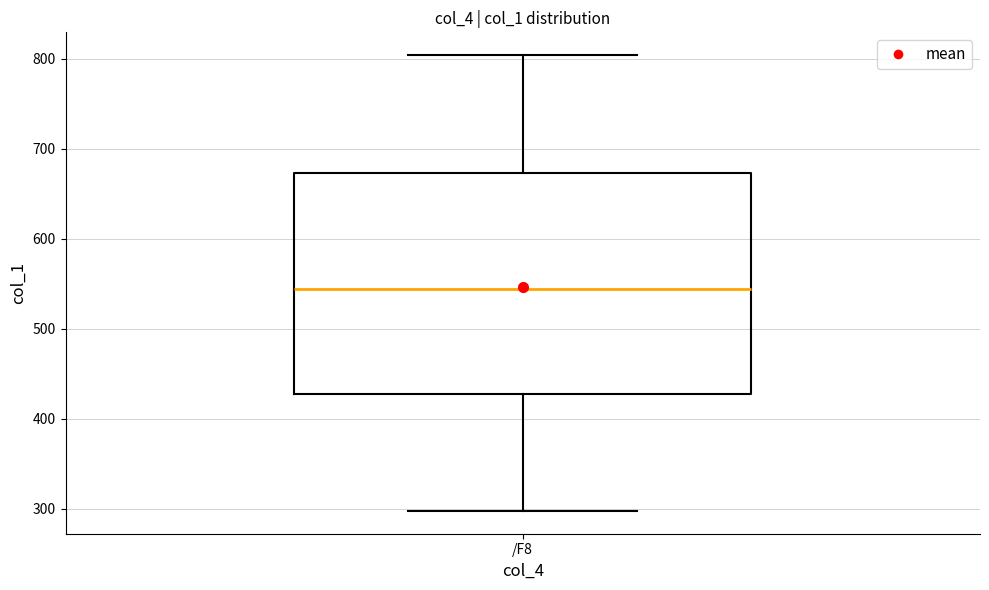

Transcribe this box plot: give where the median line is, the range the box spans, and where the two whiskers end, as read against the y-axis. The values are not printed on the chart, so give them approximately, as read against the axis.

median 540, box 430 to 670, whiskers 300 to 800